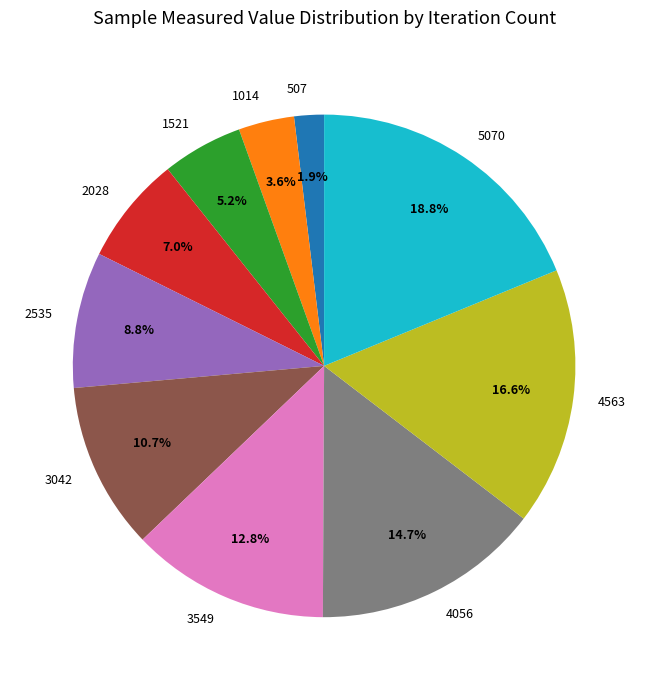

Which category has the smallest portion of the pie?

507